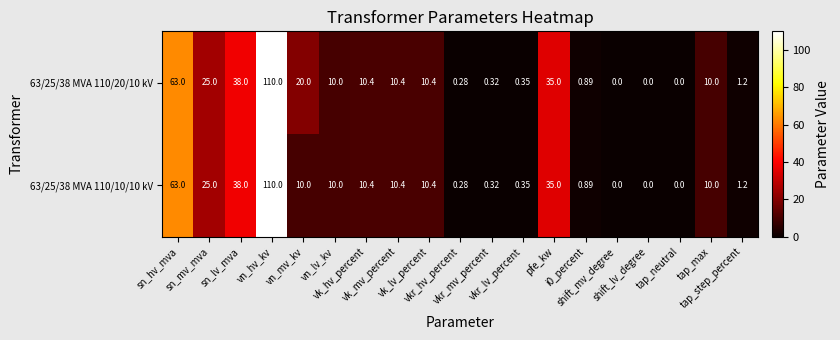

At which category is the sum across all series the highest?

vn_hv_kv